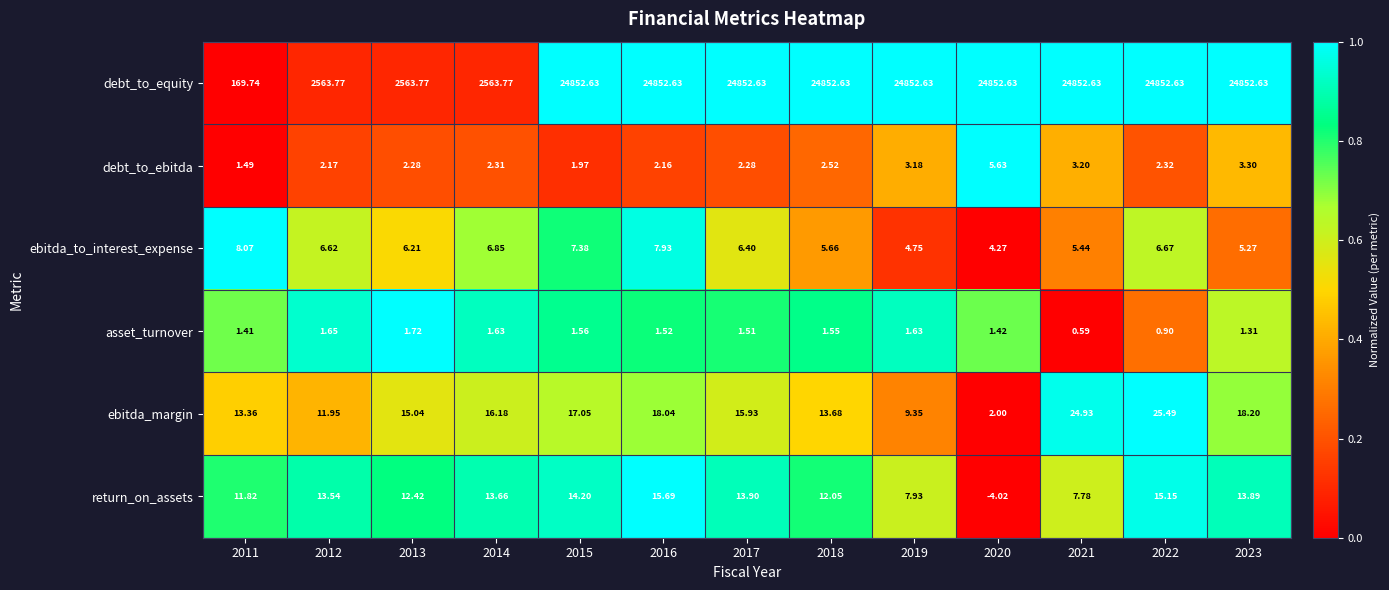

Which series has the largest total across all categories?

debt_to_equity